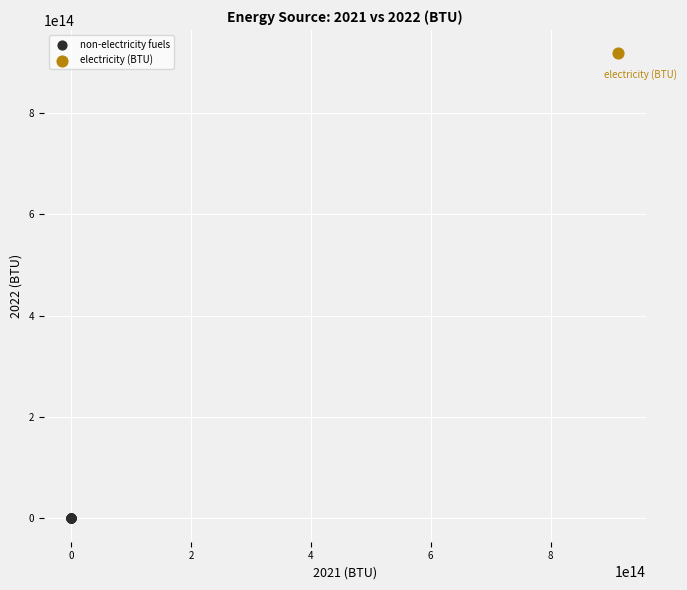

Which series contains the highest Y value?

electricity (BTU)